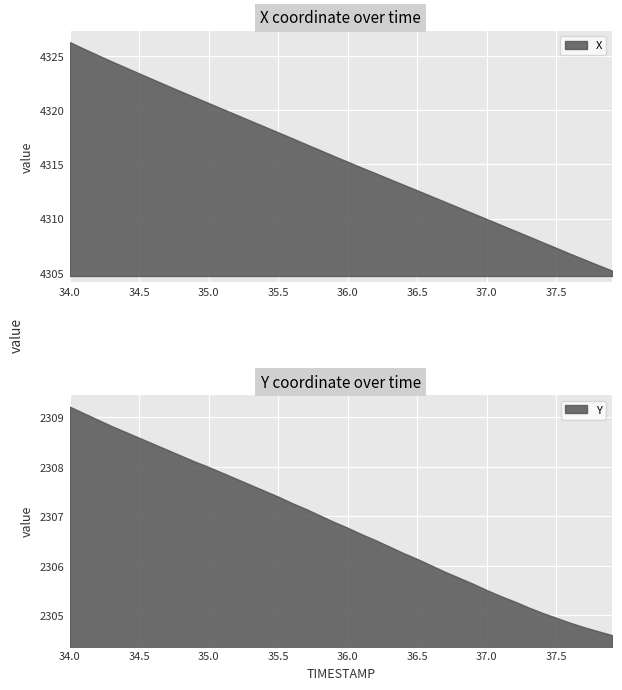

Reading left to right, transcribe all the data shown in this chart.

X: 4326.3	4325.7	4325.1	4324.5	4324.0	4323.4	4322.8	4322.3	4321.7	4321.2	4320.7	4320.1	4319.6	4319.0	4318.5	4318.0	4317.4	4316.9	4316.3	4315.8	4315.2	4314.7	4314.2	4313.7	4313.1	4312.6	4312.1	4311.6	4311.0	4310.5	4310.0	4309.4	4308.9	4308.4	4307.8	4307.3	4306.8	4306.2	4305.7	4305.2
Y: 2309.2	2309.1	2309.0	2308.8	2308.7	2308.6	2308.5	2308.3	2308.2	2308.1	2308.0	2307.9	2307.8	2307.6	2307.5	2307.4	2307.3	2307.2	2307.0	2306.9	2306.8	2306.6	2306.5	2306.4	2306.3	2306.1	2306.0	2305.9	2305.8	2305.6	2305.5	2305.4	2305.3	2305.2	2305.1	2304.9	2304.8	2304.8	2304.7	2304.6